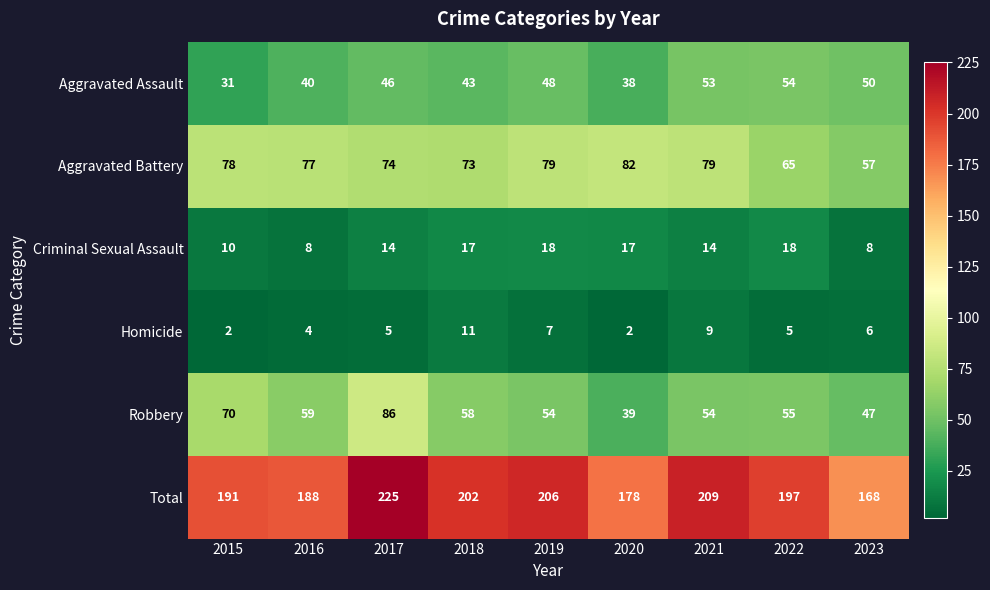

Rank the series at 2022 from highest to lowest value.

Total, Aggravated Battery, Robbery, Aggravated Assault, Criminal Sexual Assault, Homicide